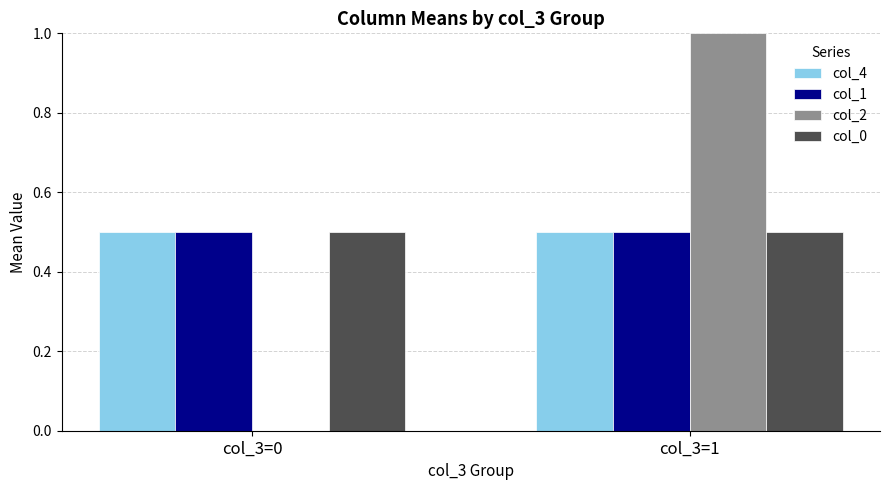

How many groups of bars are there?

2